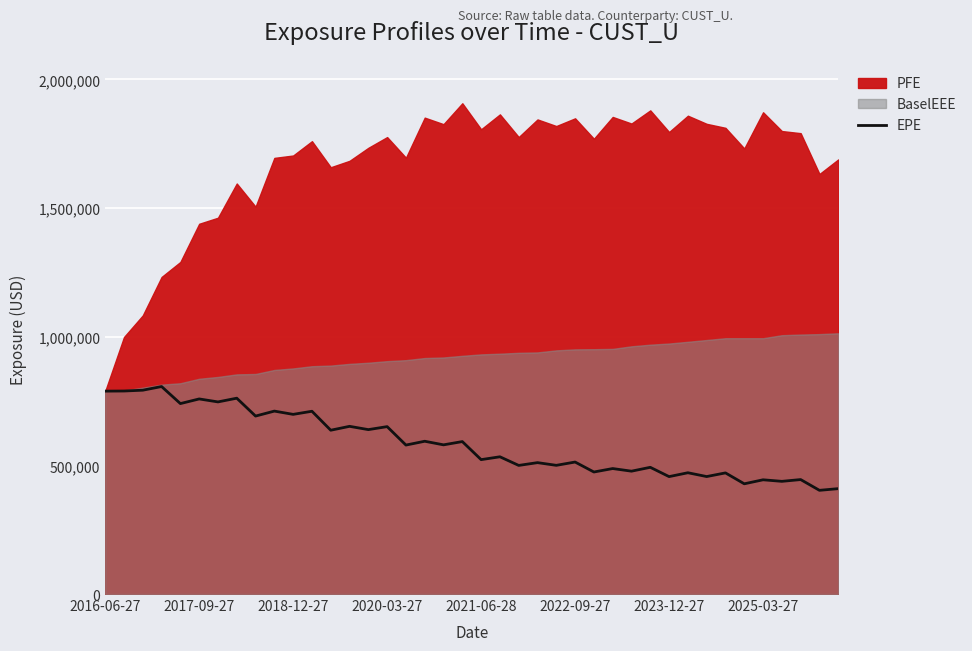

What is the lowest value of the EPE series?

402960.3